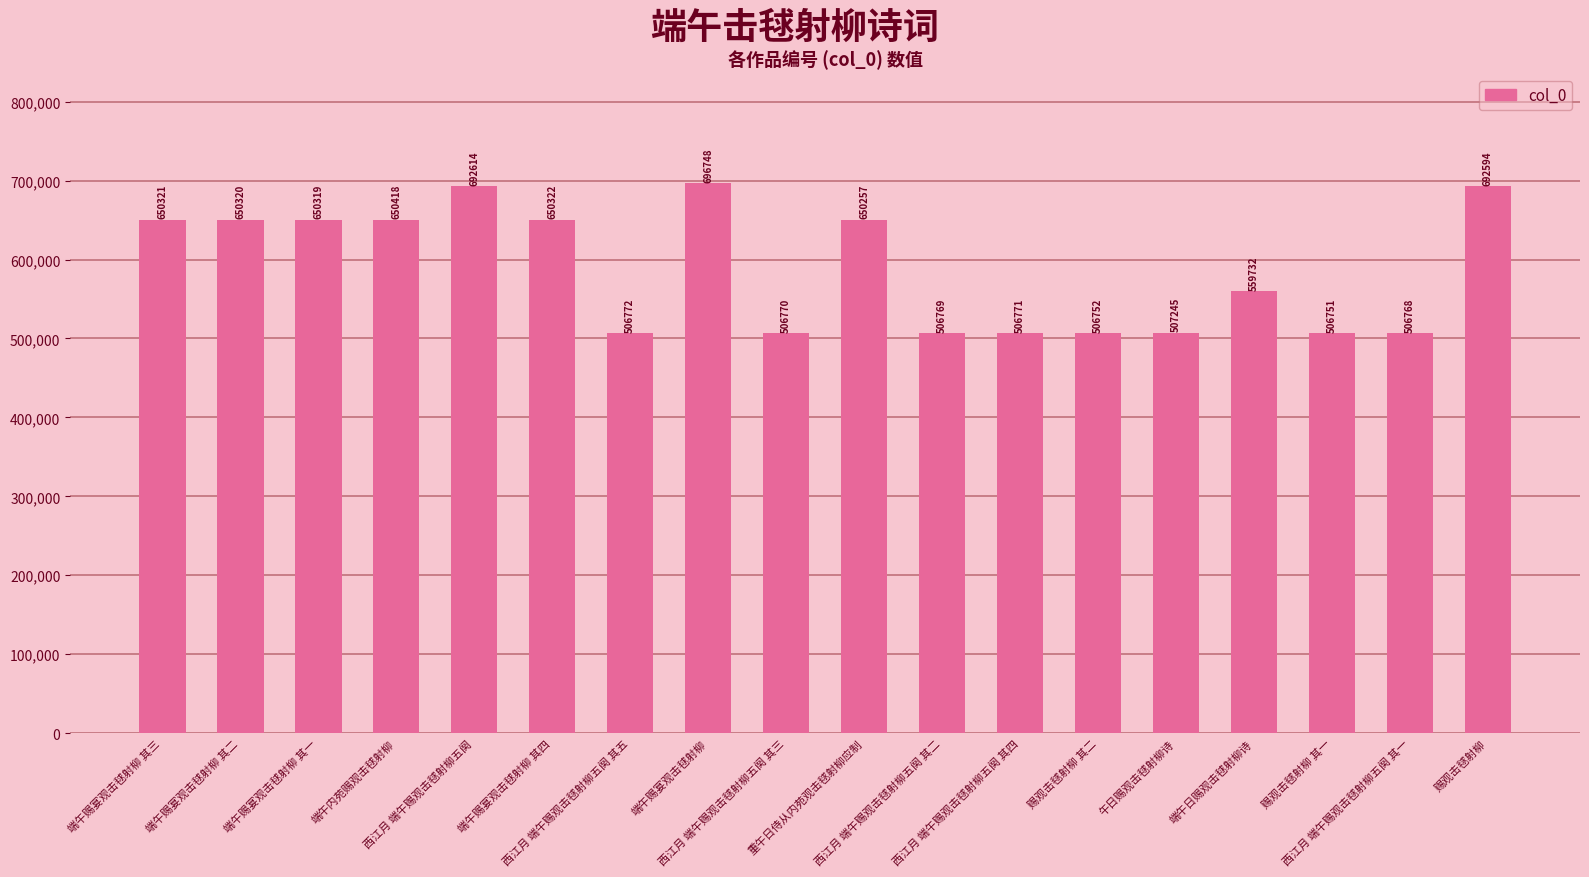

How many series are shown in this chart?

1